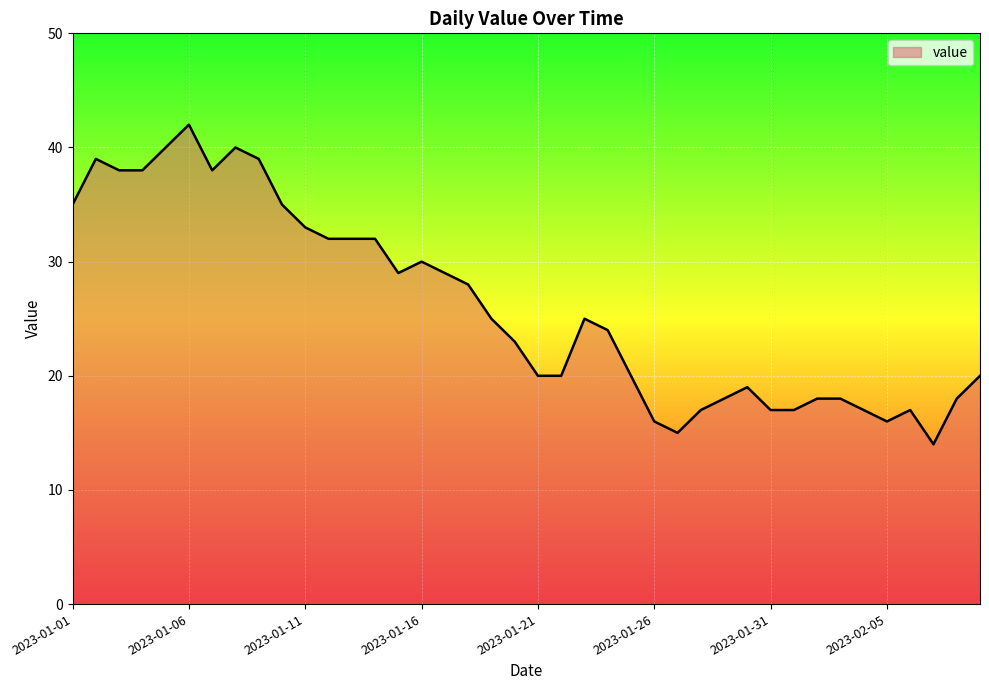

What is the smallest value displayed?

14